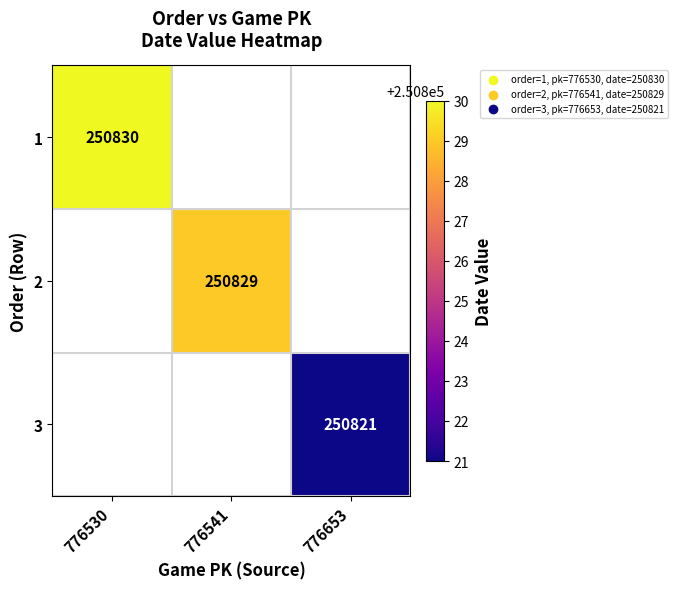

At how many categories does at least one series exceed 250825?

2